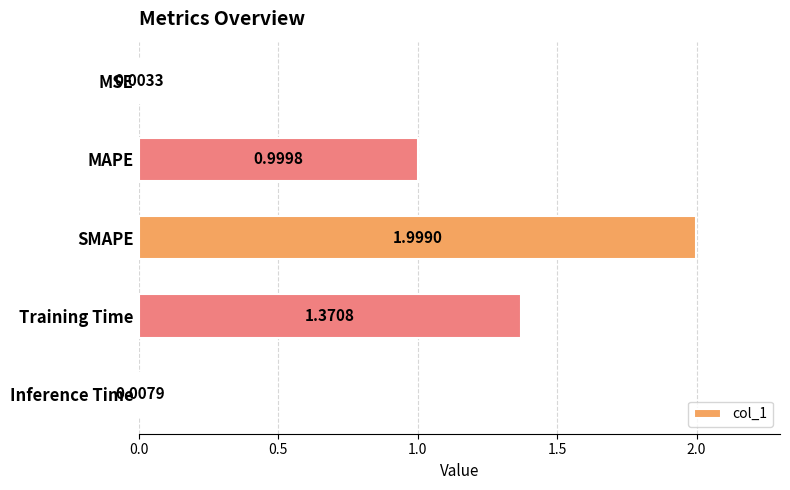

What is the change in value from MSE to MAPE?

+1.0